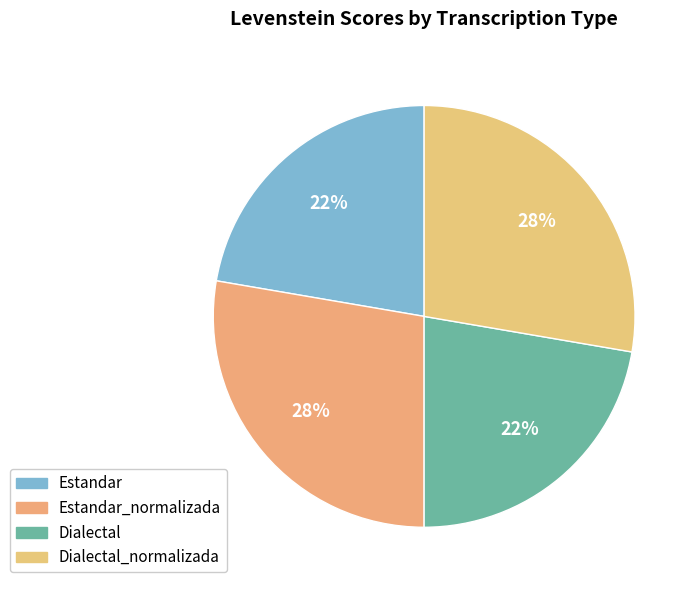

To the nearest percent, what portion does Estandar represent?

22%